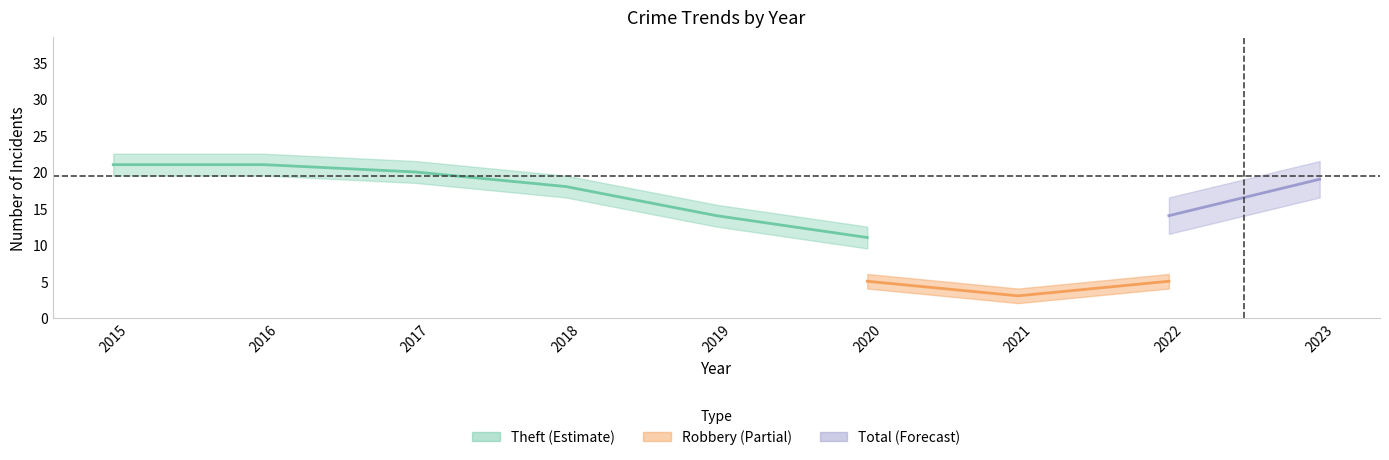

The Theft series shows 14 at 2019. True or false?

True